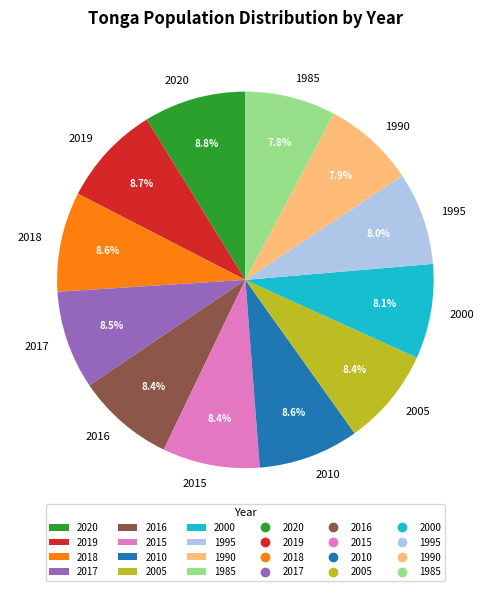

The 2000 slice represents 8% of the pie. True or false?

True